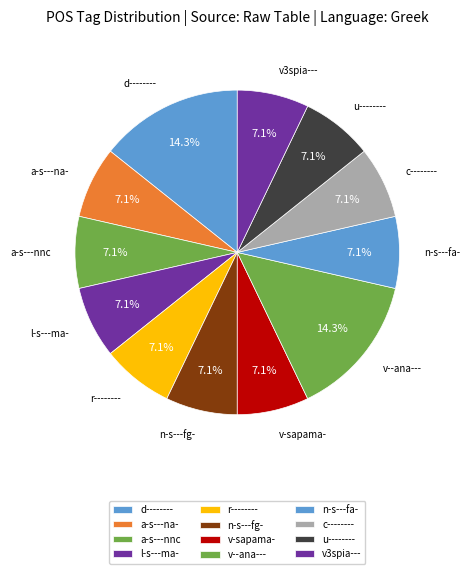

To the nearest percent, what is the average slice percentage?

8%